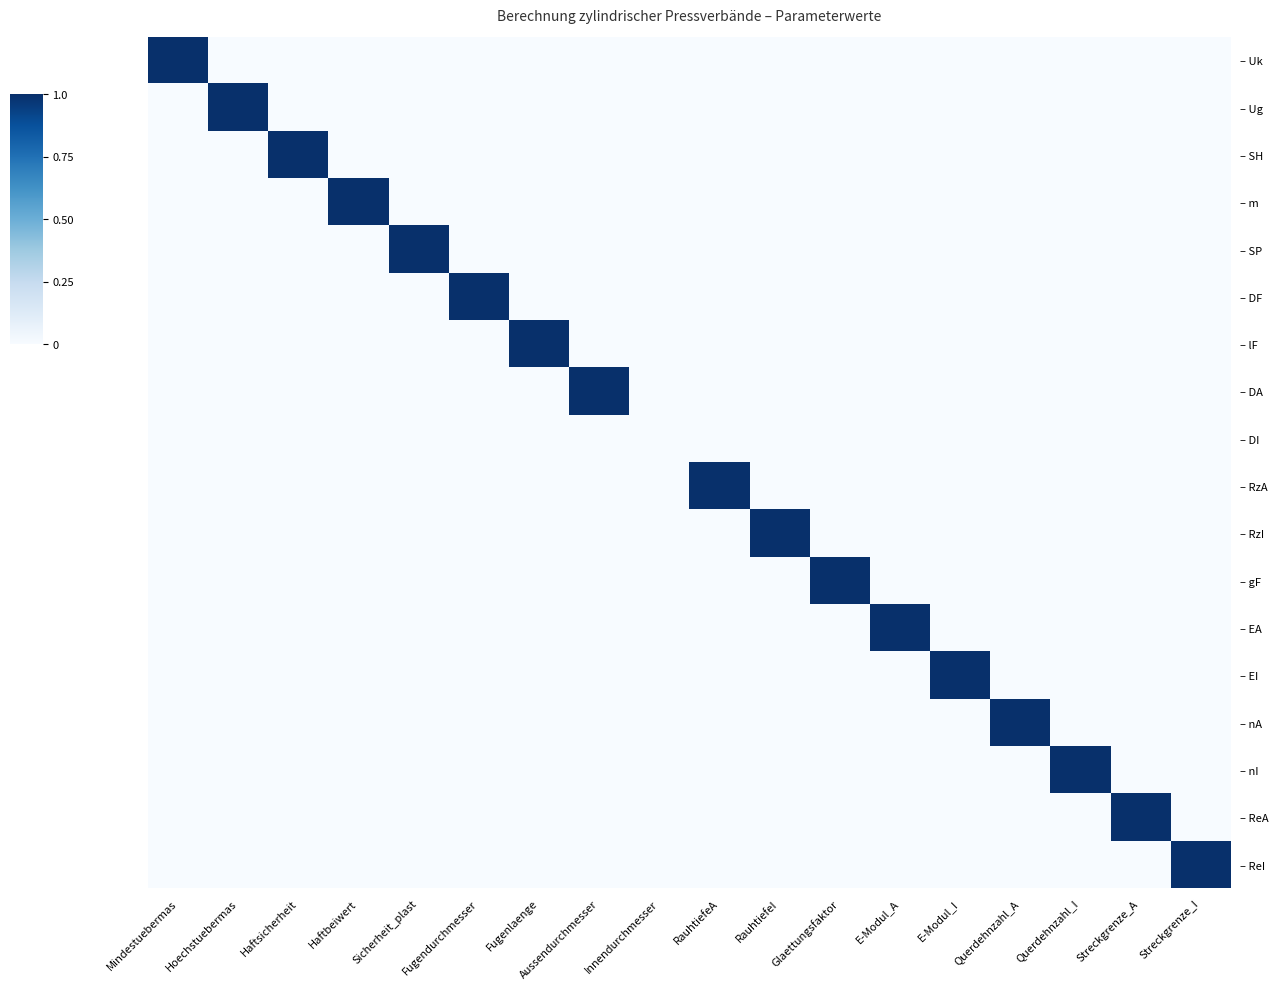

Reading left to right, what are all the values shown in this chart?

– Uk: Mindestuebermas=1	Hoechstuebermas=0	Haftsicherheit=0	Haftbeiwert=0	Sicherheit_plast=0	Fugendurchmesser=0	Fugenlaenge=0	Aussendurchmesser=0	Innendurchmesser=0	RauhtiefeA=0	RauhtiefeI=0	Glaettungsfaktor=0	E-Modul_A=0	E-Modul_I=0	Querdehnzahl_A=0	Querdehnzahl_I=0	Streckgrenze_A=0	Streckgrenze_I=0
– Ug: Mindestuebermas=0	Hoechstuebermas=1	Haftsicherheit=0	Haftbeiwert=0	Sicherheit_plast=0	Fugendurchmesser=0	Fugenlaenge=0	Aussendurchmesser=0	Innendurchmesser=0	RauhtiefeA=0	RauhtiefeI=0	Glaettungsfaktor=0	E-Modul_A=0	E-Modul_I=0	Querdehnzahl_A=0	Querdehnzahl_I=0	Streckgrenze_A=0	Streckgrenze_I=0
– SH: Mindestuebermas=0	Hoechstuebermas=0	Haftsicherheit=1	Haftbeiwert=0	Sicherheit_plast=0	Fugendurchmesser=0	Fugenlaenge=0	Aussendurchmesser=0	Innendurchmesser=0	RauhtiefeA=0	RauhtiefeI=0	Glaettungsfaktor=0	E-Modul_A=0	E-Modul_I=0	Querdehnzahl_A=0	Querdehnzahl_I=0	Streckgrenze_A=0	Streckgrenze_I=0
– m: Mindestuebermas=0	Hoechstuebermas=0	Haftsicherheit=0	Haftbeiwert=1	Sicherheit_plast=0	Fugendurchmesser=0	Fugenlaenge=0	Aussendurchmesser=0	Innendurchmesser=0	RauhtiefeA=0	RauhtiefeI=0	Glaettungsfaktor=0	E-Modul_A=0	E-Modul_I=0	Querdehnzahl_A=0	Querdehnzahl_I=0	Streckgrenze_A=0	Streckgrenze_I=0
– SP: Mindestuebermas=0	Hoechstuebermas=0	Haftsicherheit=0	Haftbeiwert=0	Sicherheit_plast=1	Fugendurchmesser=0	Fugenlaenge=0	Aussendurchmesser=0	Innendurchmesser=0	RauhtiefeA=0	RauhtiefeI=0	Glaettungsfaktor=0	E-Modul_A=0	E-Modul_I=0	Querdehnzahl_A=0	Querdehnzahl_I=0	Streckgrenze_A=0	Streckgrenze_I=0
– DF: Mindestuebermas=0	Hoechstuebermas=0	Haftsicherheit=0	Haftbeiwert=0	Sicherheit_plast=0	Fugendurchmesser=1	Fugenlaenge=0	Aussendurchmesser=0	Innendurchmesser=0	RauhtiefeA=0	RauhtiefeI=0	Glaettungsfaktor=0	E-Modul_A=0	E-Modul_I=0	Querdehnzahl_A=0	Querdehnzahl_I=0	Streckgrenze_A=0	Streckgrenze_I=0
– lF: Mindestuebermas=0	Hoechstuebermas=0	Haftsicherheit=0	Haftbeiwert=0	Sicherheit_plast=0	Fugendurchmesser=0	Fugenlaenge=1	Aussendurchmesser=0	Innendurchmesser=0	RauhtiefeA=0	RauhtiefeI=0	Glaettungsfaktor=0	E-Modul_A=0	E-Modul_I=0	Querdehnzahl_A=0	Querdehnzahl_I=0	Streckgrenze_A=0	Streckgrenze_I=0
– DA: Mindestuebermas=0	Hoechstuebermas=0	Haftsicherheit=0	Haftbeiwert=0	Sicherheit_plast=0	Fugendurchmesser=0	Fugenlaenge=0	Aussendurchmesser=1	Innendurchmesser=0	RauhtiefeA=0	RauhtiefeI=0	Glaettungsfaktor=0	E-Modul_A=0	E-Modul_I=0	Querdehnzahl_A=0	Querdehnzahl_I=0	Streckgrenze_A=0	Streckgrenze_I=0
– DI: Mindestuebermas=0	Hoechstuebermas=0	Haftsicherheit=0	Haftbeiwert=0	Sicherheit_plast=0	Fugendurchmesser=0	Fugenlaenge=0	Aussendurchmesser=0	Innendurchmesser=0	RauhtiefeA=0	RauhtiefeI=0	Glaettungsfaktor=0	E-Modul_A=0	E-Modul_I=0	Querdehnzahl_A=0	Querdehnzahl_I=0	Streckgrenze_A=0	Streckgrenze_I=0
– RzA: Mindestuebermas=0	Hoechstuebermas=0	Haftsicherheit=0	Haftbeiwert=0	Sicherheit_plast=0	Fugendurchmesser=0	Fugenlaenge=0	Aussendurchmesser=0	Innendurchmesser=0	RauhtiefeA=1	RauhtiefeI=0	Glaettungsfaktor=0	E-Modul_A=0	E-Modul_I=0	Querdehnzahl_A=0	Querdehnzahl_I=0	Streckgrenze_A=0	Streckgrenze_I=0
– RzI: Mindestuebermas=0	Hoechstuebermas=0	Haftsicherheit=0	Haftbeiwert=0	Sicherheit_plast=0	Fugendurchmesser=0	Fugenlaenge=0	Aussendurchmesser=0	Innendurchmesser=0	RauhtiefeA=0	RauhtiefeI=1	Glaettungsfaktor=0	E-Modul_A=0	E-Modul_I=0	Querdehnzahl_A=0	Querdehnzahl_I=0	Streckgrenze_A=0	Streckgrenze_I=0
– gF: Mindestuebermas=0	Hoechstuebermas=0	Haftsicherheit=0	Haftbeiwert=0	Sicherheit_plast=0	Fugendurchmesser=0	Fugenlaenge=0	Aussendurchmesser=0	Innendurchmesser=0	RauhtiefeA=0	RauhtiefeI=0	Glaettungsfaktor=1	E-Modul_A=0	E-Modul_I=0	Querdehnzahl_A=0	Querdehnzahl_I=0	Streckgrenze_A=0	Streckgrenze_I=0
– EA: Mindestuebermas=0	Hoechstuebermas=0	Haftsicherheit=0	Haftbeiwert=0	Sicherheit_plast=0	Fugendurchmesser=0	Fugenlaenge=0	Aussendurchmesser=0	Innendurchmesser=0	RauhtiefeA=0	RauhtiefeI=0	Glaettungsfaktor=0	E-Modul_A=1	E-Modul_I=0	Querdehnzahl_A=0	Querdehnzahl_I=0	Streckgrenze_A=0	Streckgrenze_I=0
– EI: Mindestuebermas=0	Hoechstuebermas=0	Haftsicherheit=0	Haftbeiwert=0	Sicherheit_plast=0	Fugendurchmesser=0	Fugenlaenge=0	Aussendurchmesser=0	Innendurchmesser=0	RauhtiefeA=0	RauhtiefeI=0	Glaettungsfaktor=0	E-Modul_A=0	E-Modul_I=1	Querdehnzahl_A=0	Querdehnzahl_I=0	Streckgrenze_A=0	Streckgrenze_I=0
– nA: Mindestuebermas=0	Hoechstuebermas=0	Haftsicherheit=0	Haftbeiwert=0	Sicherheit_plast=0	Fugendurchmesser=0	Fugenlaenge=0	Aussendurchmesser=0	Innendurchmesser=0	RauhtiefeA=0	RauhtiefeI=0	Glaettungsfaktor=0	E-Modul_A=0	E-Modul_I=0	Querdehnzahl_A=1	Querdehnzahl_I=0	Streckgrenze_A=0	Streckgrenze_I=0
– nI: Mindestuebermas=0	Hoechstuebermas=0	Haftsicherheit=0	Haftbeiwert=0	Sicherheit_plast=0	Fugendurchmesser=0	Fugenlaenge=0	Aussendurchmesser=0	Innendurchmesser=0	RauhtiefeA=0	RauhtiefeI=0	Glaettungsfaktor=0	E-Modul_A=0	E-Modul_I=0	Querdehnzahl_A=0	Querdehnzahl_I=1	Streckgrenze_A=0	Streckgrenze_I=0
– ReA: Mindestuebermas=0	Hoechstuebermas=0	Haftsicherheit=0	Haftbeiwert=0	Sicherheit_plast=0	Fugendurchmesser=0	Fugenlaenge=0	Aussendurchmesser=0	Innendurchmesser=0	RauhtiefeA=0	RauhtiefeI=0	Glaettungsfaktor=0	E-Modul_A=0	E-Modul_I=0	Querdehnzahl_A=0	Querdehnzahl_I=0	Streckgrenze_A=1	Streckgrenze_I=0
– ReI: Mindestuebermas=0	Hoechstuebermas=0	Haftsicherheit=0	Haftbeiwert=0	Sicherheit_plast=0	Fugendurchmesser=0	Fugenlaenge=0	Aussendurchmesser=0	Innendurchmesser=0	RauhtiefeA=0	RauhtiefeI=0	Glaettungsfaktor=0	E-Modul_A=0	E-Modul_I=0	Querdehnzahl_A=0	Querdehnzahl_I=0	Streckgrenze_A=0	Streckgrenze_I=1